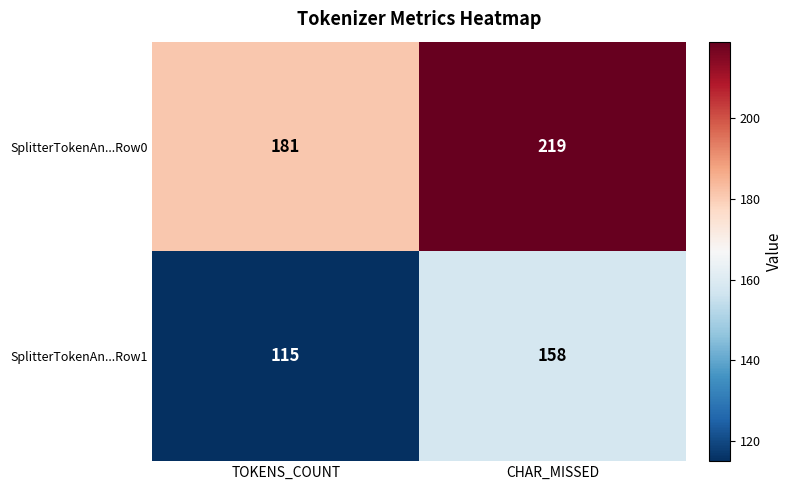

The value of SplitterTokenAn...Row0 at TOKENS_COUNT is 181. True or false?

True